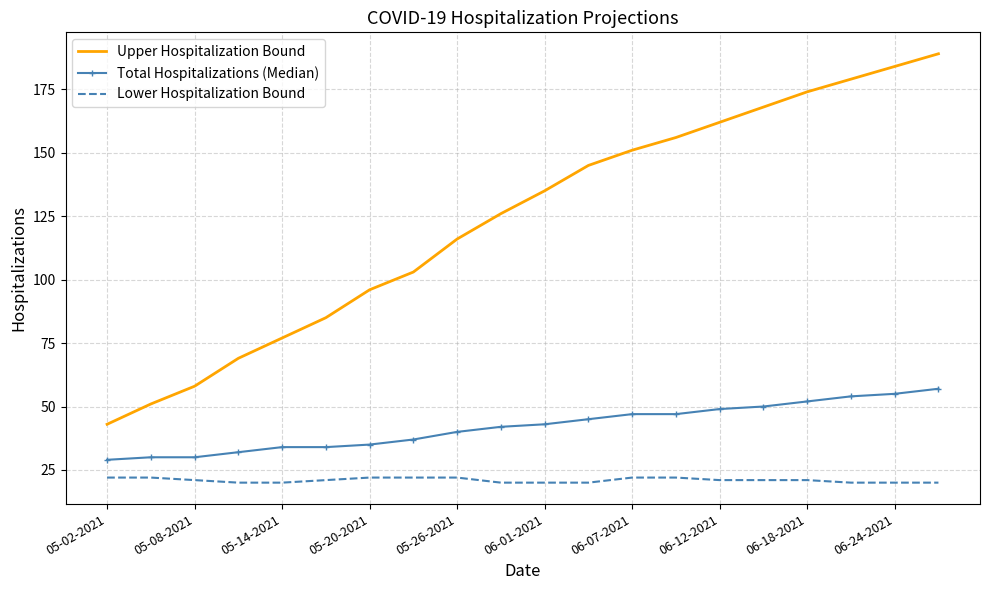

True or false: Lower Hospitalization Bound and Upper Hospitalization Bound intersect in this chart.

False